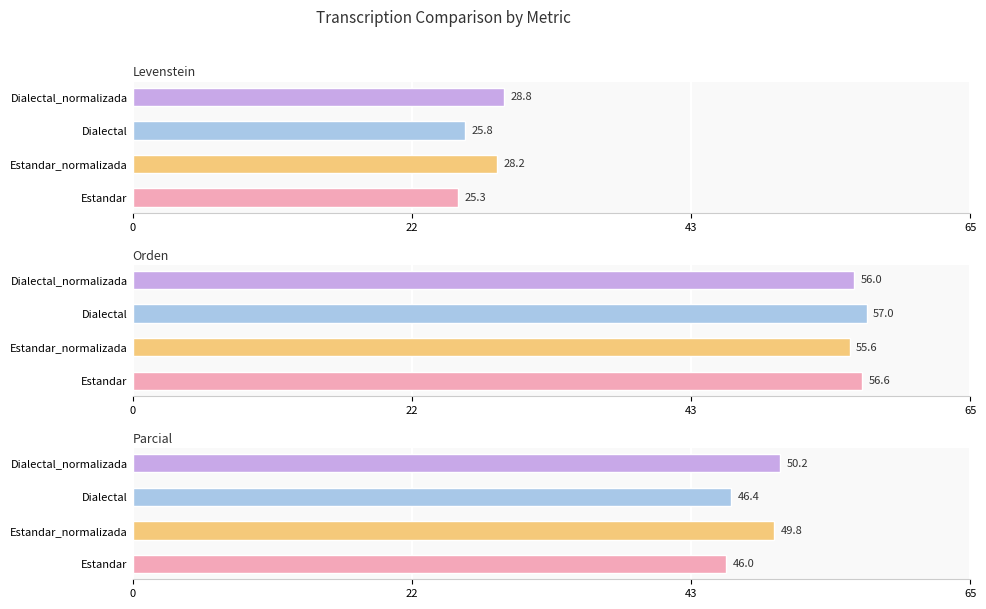

Which series has the largest range (max minus min)?

Parcial